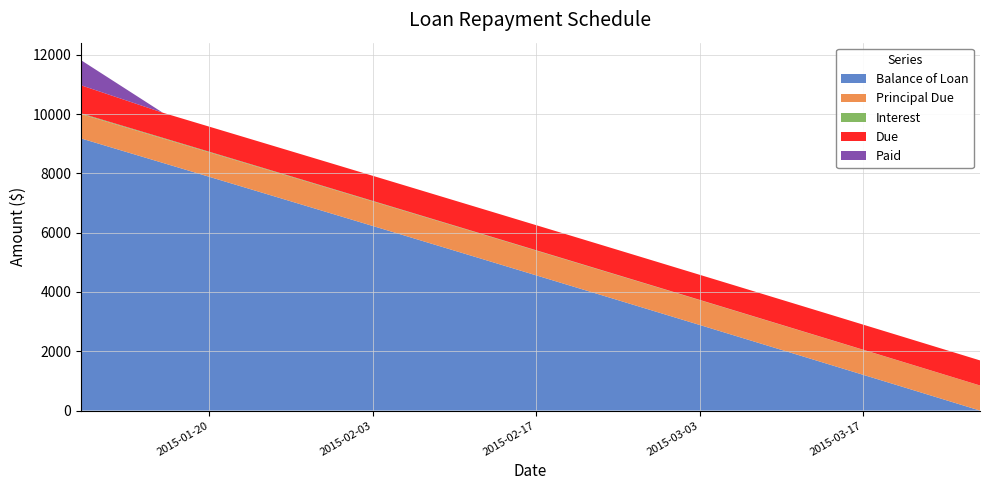

Reading left to right, extract all data points from this chart.

Balance of Loan: 9177.2	8352.5	7525.9	6697.3	5866.9	5034.6	4200.3	3364.1	2526.0	1685.9	843.9	0.0
Principal Due: 822.8	824.7	826.6	828.5	830.4	832.4	834.3	836.2	838.1	840.1	842.0	843.9
Interest: 23.1	21.2	19.3	17.4	15.5	13.5	11.6	9.7	7.8	5.8	3.9	1.9
Due: 945.9	845.9	845.9	845.9	845.9	845.9	845.9	845.9	845.9	845.9	845.9	845.9
Paid: 845.9	0.0	0.0	0.0	0.0	0.0	0.0	0.0	0.0	0.0	0.0	0.0